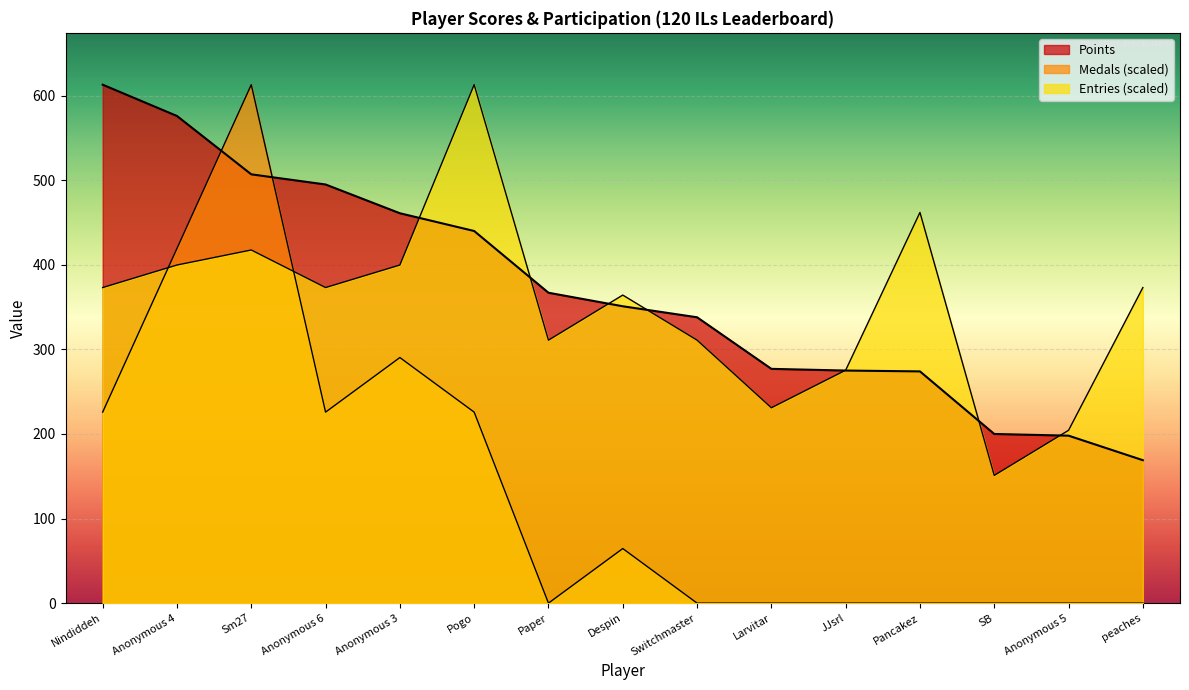

What is the label of the 6th point from the left?

Pogo